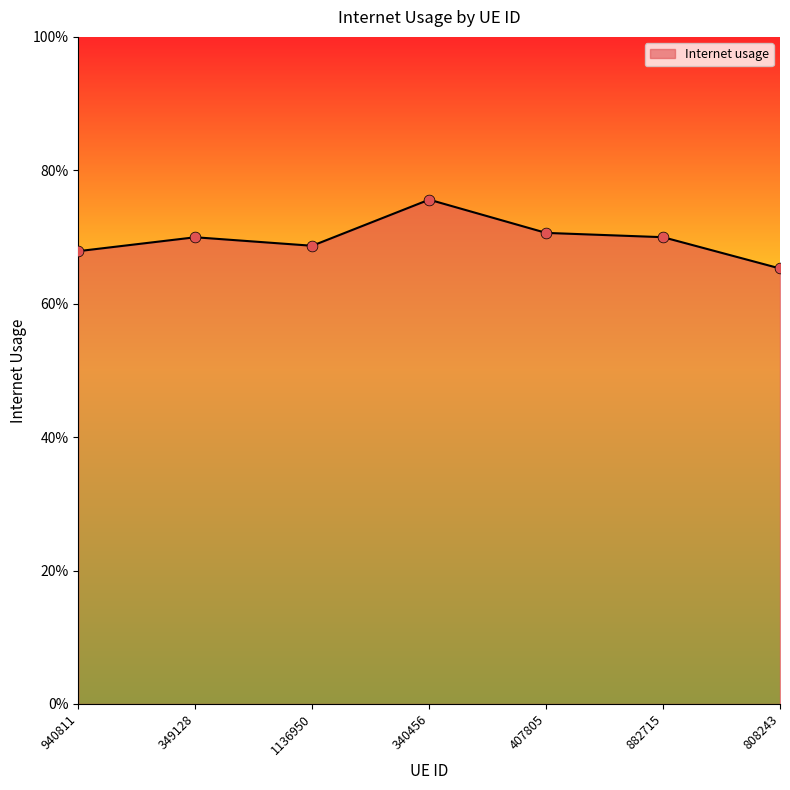

Between 940811 and 882715, which is larger?

882715